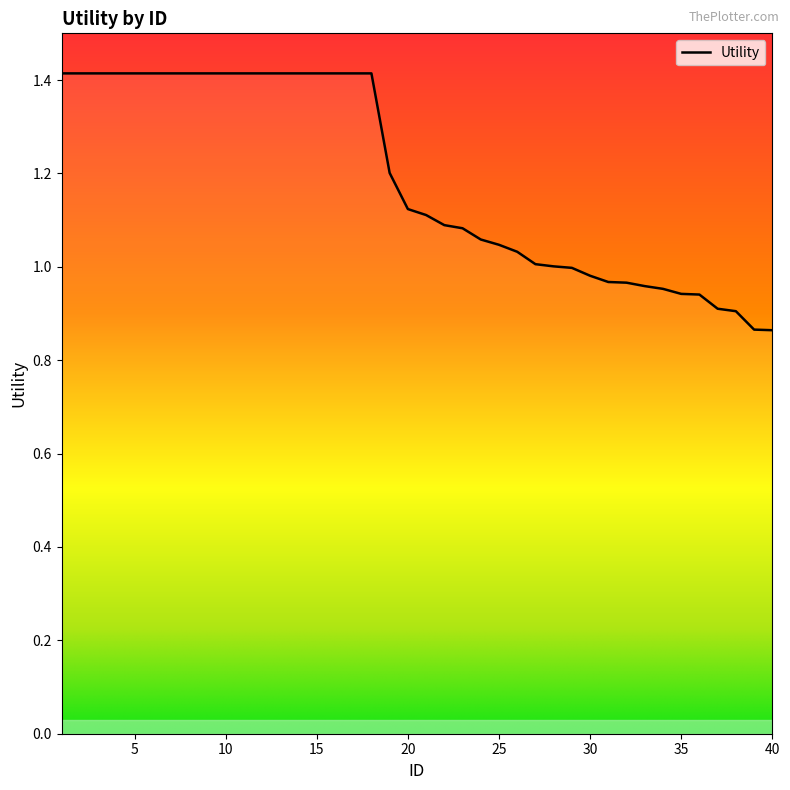

How many data points does each series have?

40